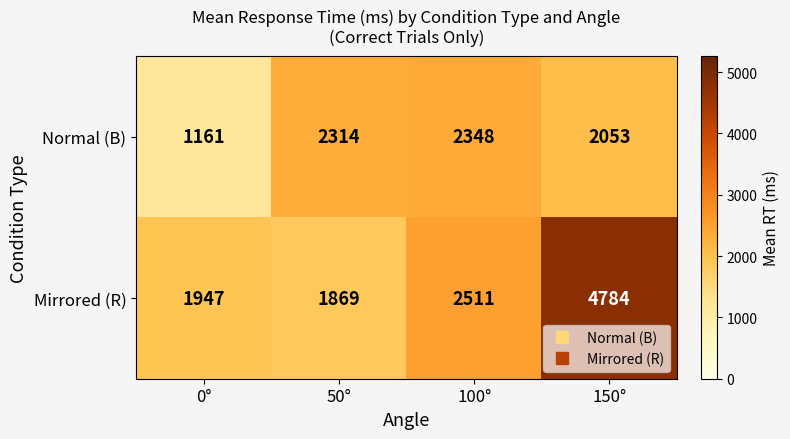

Which series changed the most between 0° and 100°?

Normal (B)